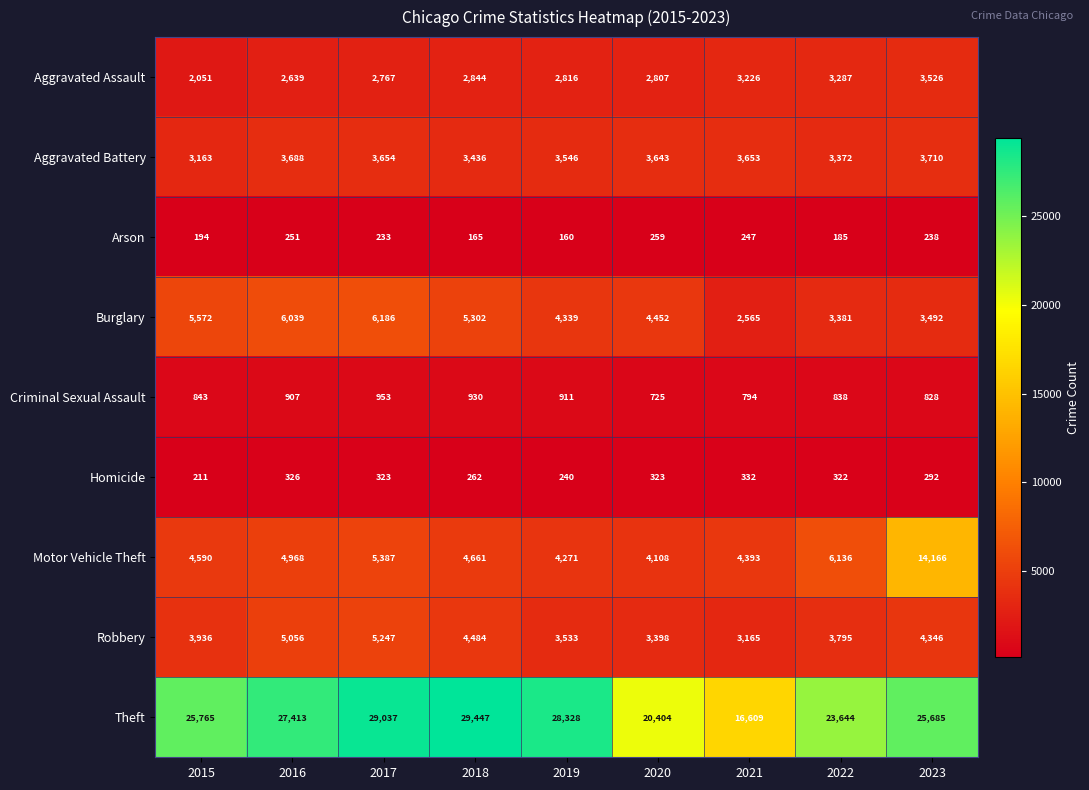

List the labels in order of Aggravated Assault value, smallest first.

2015, 2016, 2017, 2020, 2019, 2018, 2021, 2022, 2023